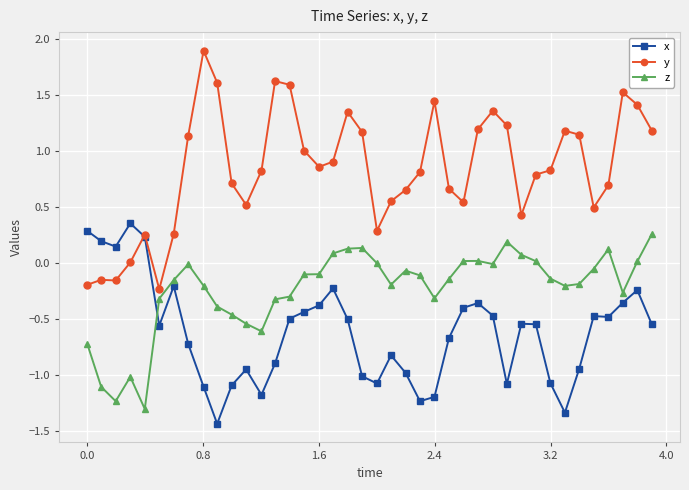

Which series has the largest range (max minus min)?

y